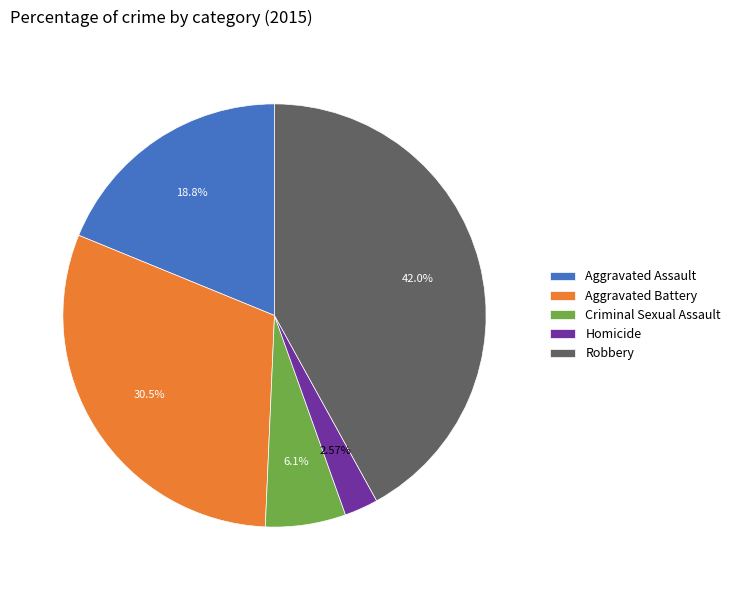

The Aggravated Battery slice represents 25% of the pie. True or false?

False